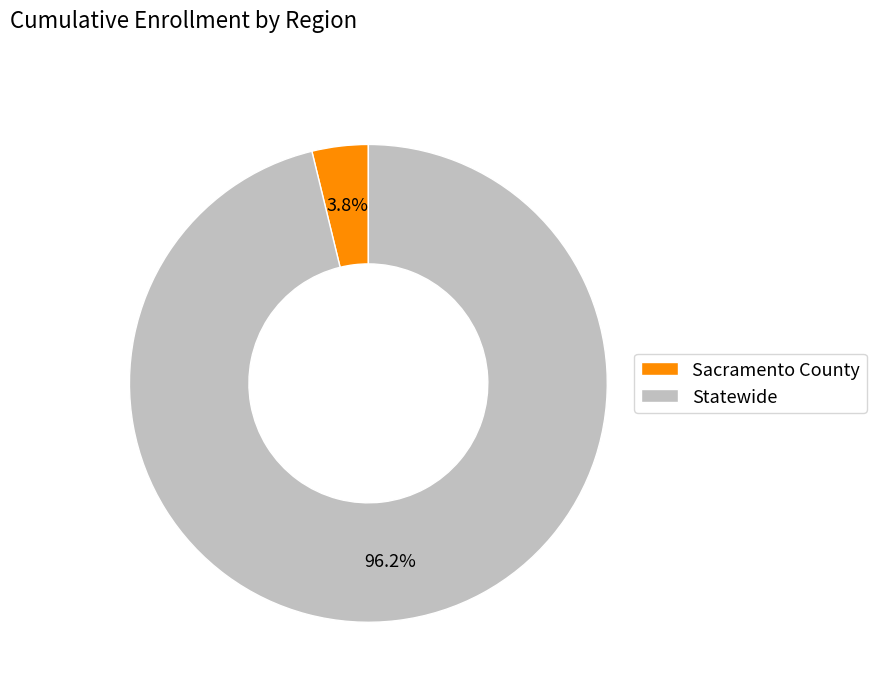

To the nearest percent, what percentage of the pie is Sacramento County?

4%